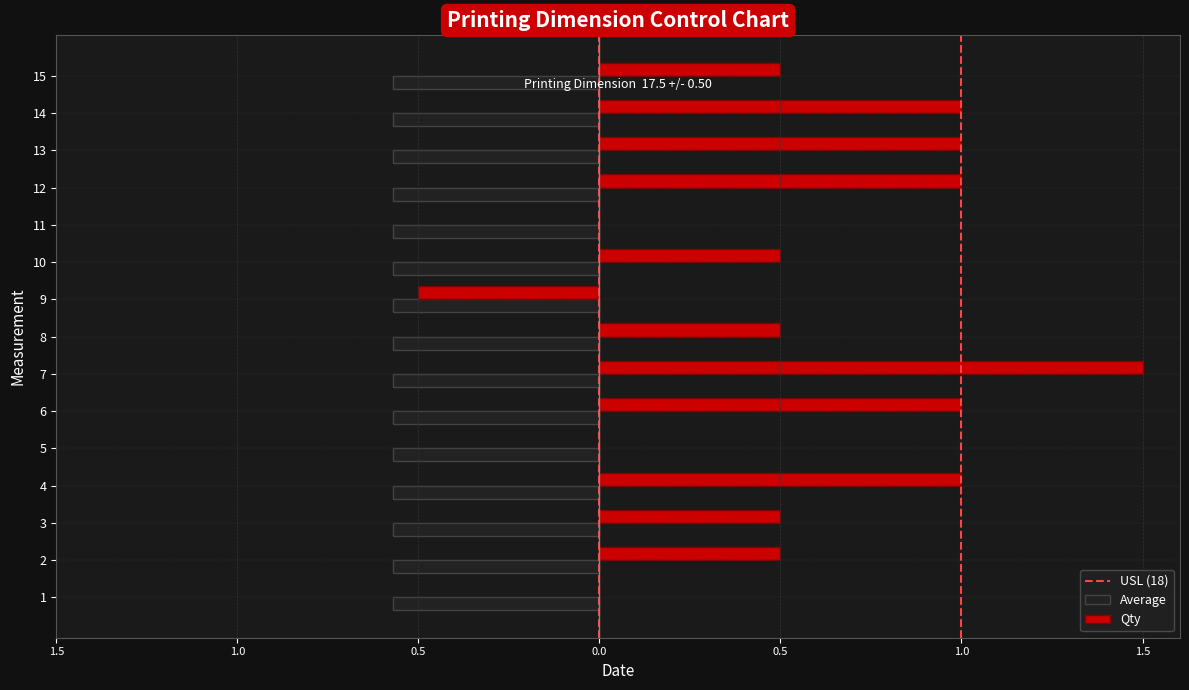

Reading left to right, extract all data points from this chart.

Qty: 17.0	17.5	17.5	18.0	17.0	18.0	18.5	17.5	16.5	17.5	17.0	18.0	18.0	18.0	17.5
Average: 17.6	17.6	17.6	17.6	17.6	17.6	17.6	17.6	17.6	17.6	17.6	17.6	17.6	17.6	17.6
USL: 18.0	18.0	18.0	18.0	18.0	18.0	18.0	18.0	18.0	18.0	18.0	18.0	18.0	18.0	18.0
LSL: 17.0	17.0	17.0	17.0	17.0	17.0	17.0	17.0	17.0	17.0	17.0	17.0	17.0	17.0	17.0